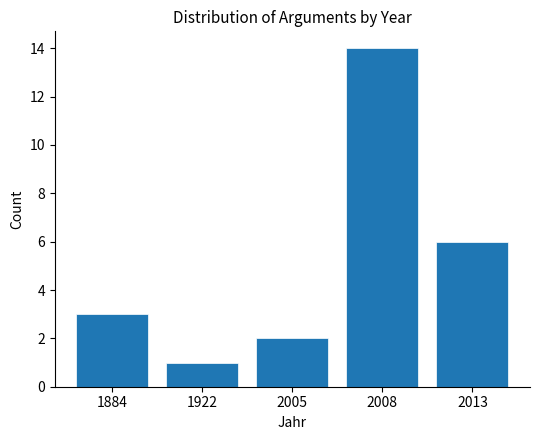

Reading right to left, extract all data points from this chart.

2013=6	2008=14	2005=2	1922=1	1884=3